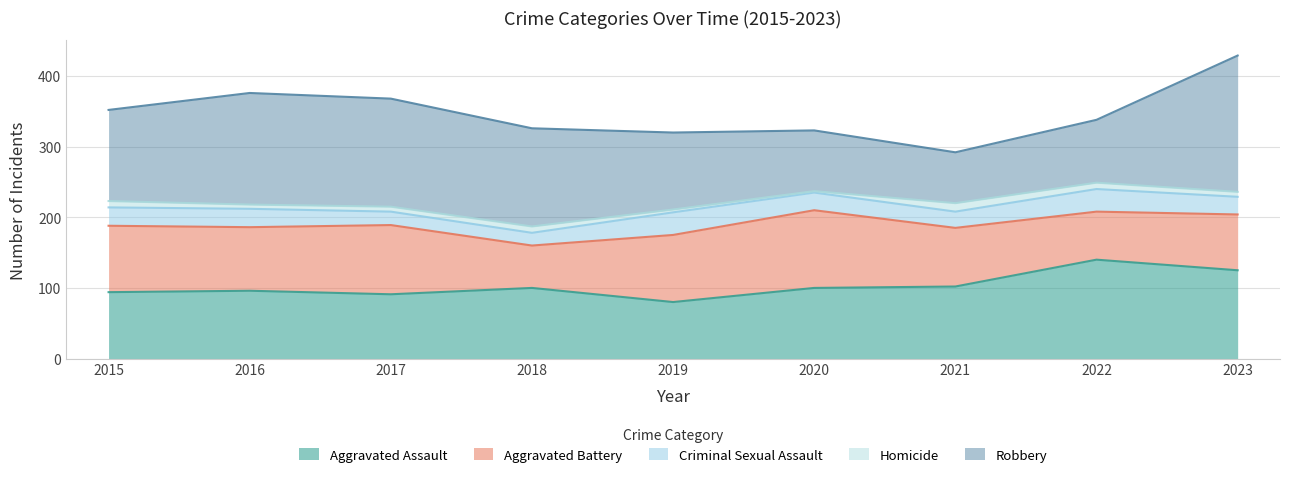

Between which two adjacent categories do Aggravated Battery and Robbery first intersect?

2019 and 2020